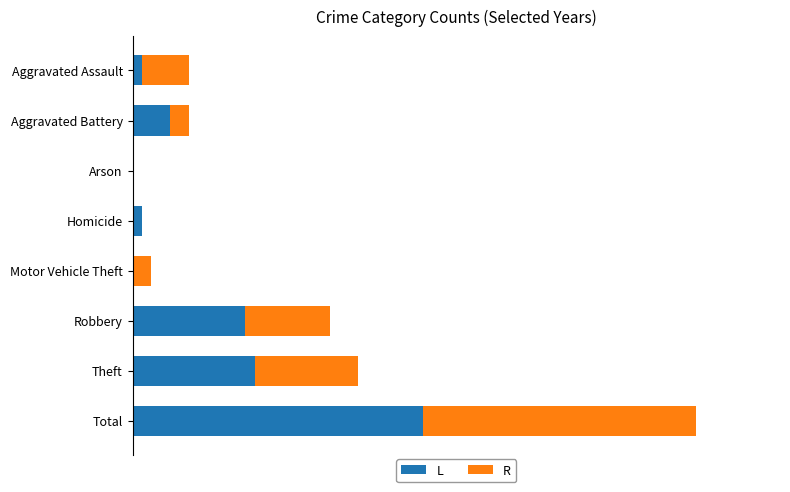

What are all the series names shown in the legend?

L, R